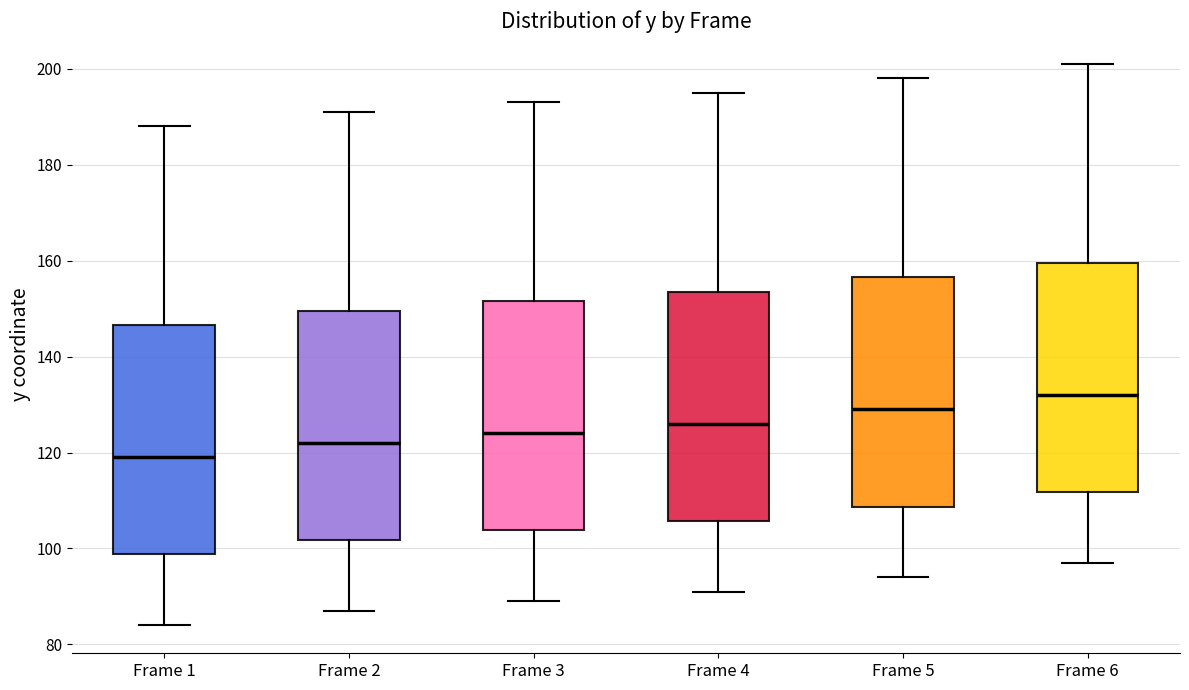

Reading left to right, read every box against the y-axis: the position of its median line, the range the box covers, and the ends of its whiskers. The values are not printed on the chart, so give them approximately, as read against the axis.

Frame 1: median 120, box 98 to 146, whiskers 84 to 188
Frame 2: median 122, box 102 to 150, whiskers 88 to 192
Frame 3: median 124, box 104 to 152, whiskers 90 to 194
Frame 4: median 126, box 106 to 154, whiskers 92 to 196
Frame 5: median 130, box 108 to 156, whiskers 94 to 198
Frame 6: median 132, box 112 to 160, whiskers 98 to 202